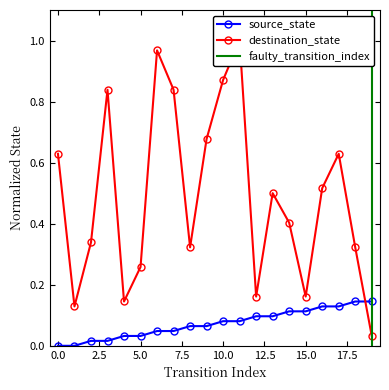

Reading right to left, transcribe all the data shown in this chart.

source_state: 19=0.1	18=0.1	17=0.1	16=0.1	15=0.1	14=0.1	13=0.1	12=0.1	11=0.1	10=0.1	9=0.1	8=0.1	7=0.0	6=0.0	5=0.0	4=0.0	3=0.0	2=0.0	1=0.0	0=0.0
destination_state: 19=0.0	18=0.3	17=0.6	16=0.5	15=0.2	14=0.4	13=0.5	12=0.2	11=1.0	10=0.9	9=0.7	8=0.3	7=0.8	6=1.0	5=0.3	4=0.1	3=0.8	2=0.3	1=0.1	0=0.6